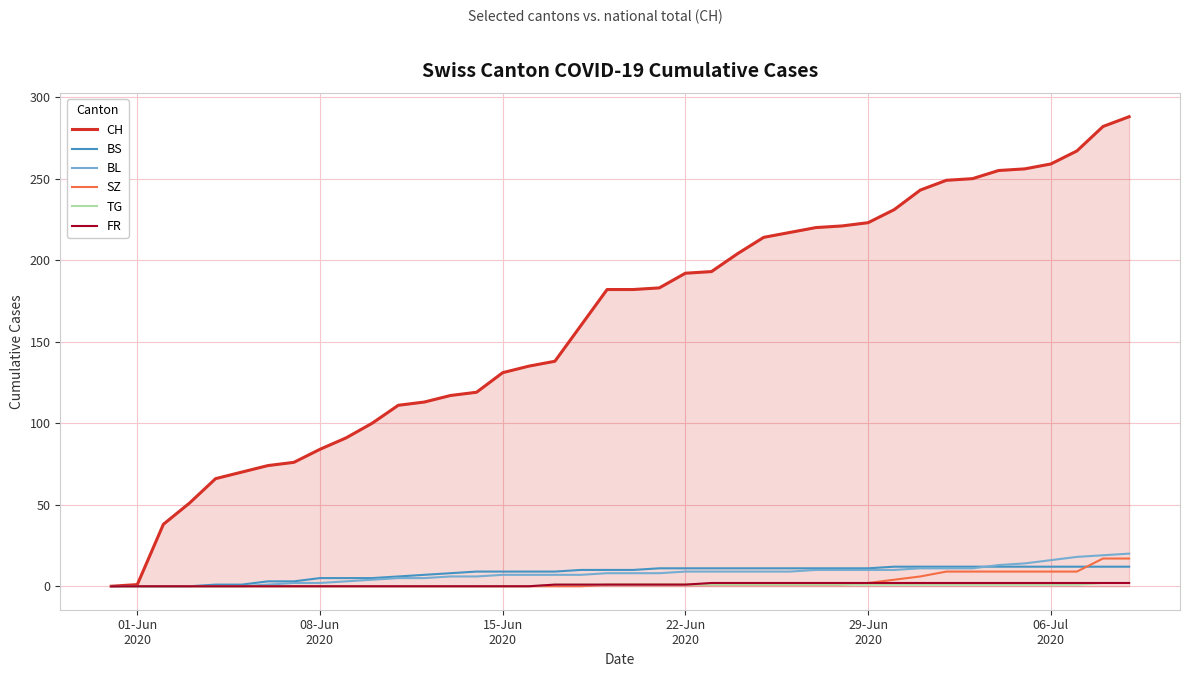

How many distinct data groups are displayed?

6